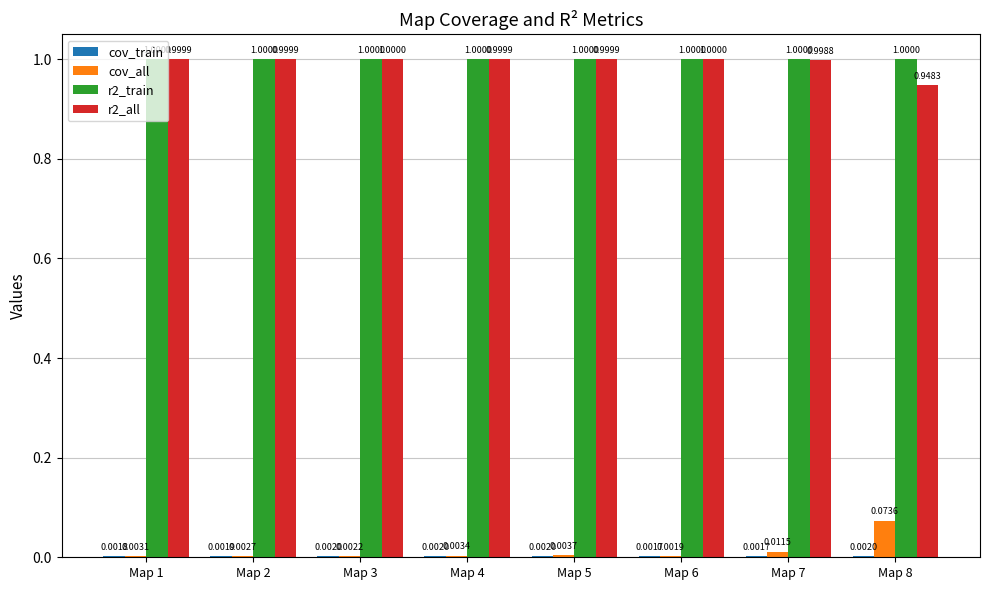

Which series changed the most between Map 4 and Map 5?

cov_all